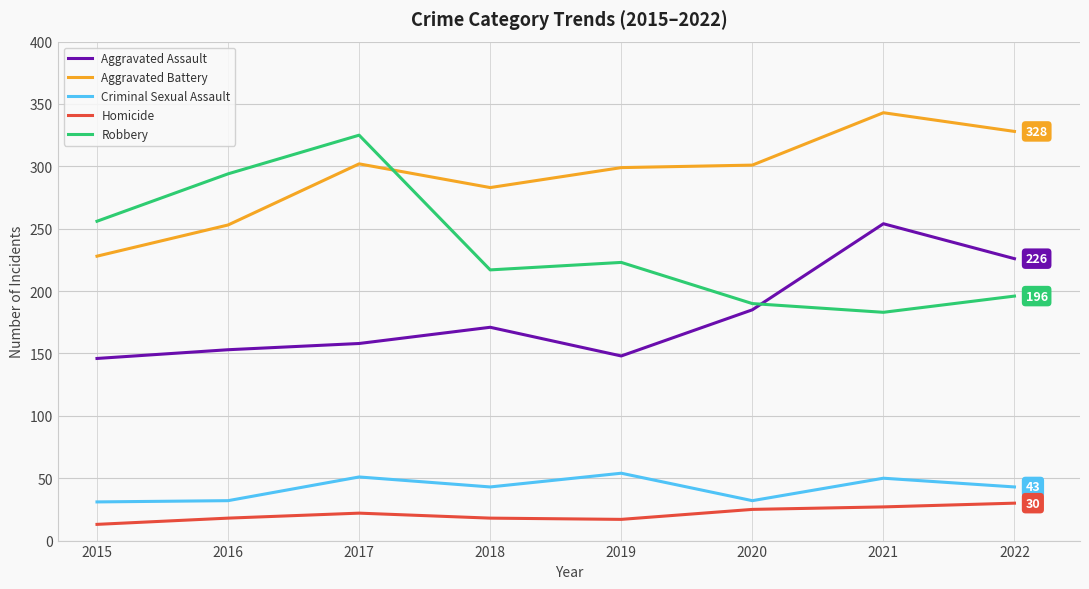

How many interior local peaks does the Robbery series have?

2